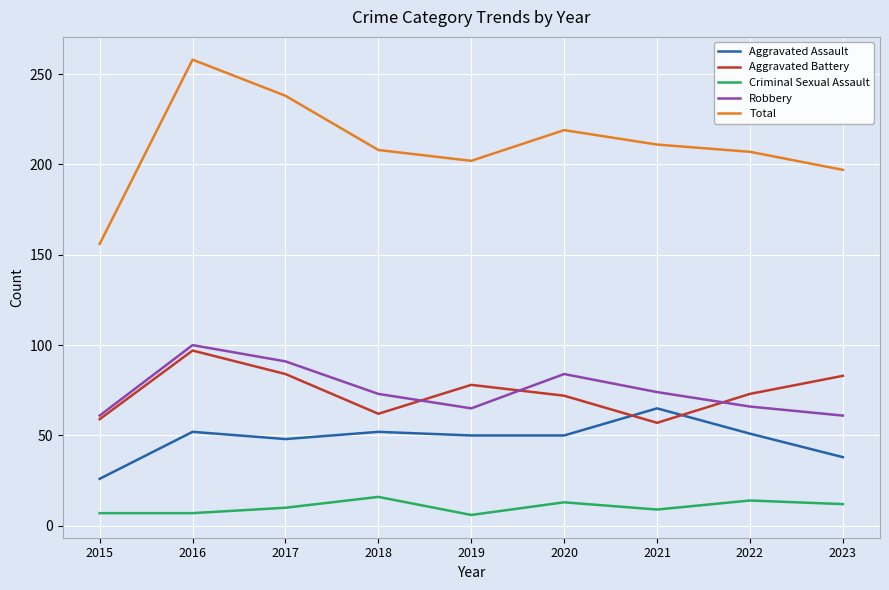

At which category is the sum across all series the highest?

2016